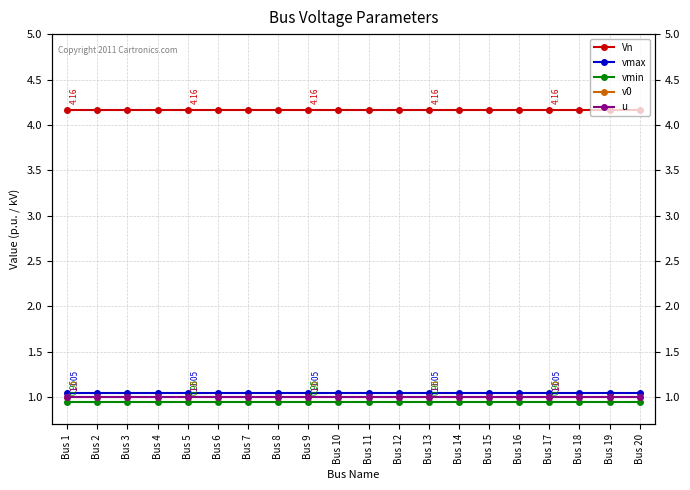

What is the value of the u point at the 4th from the left?

1.0